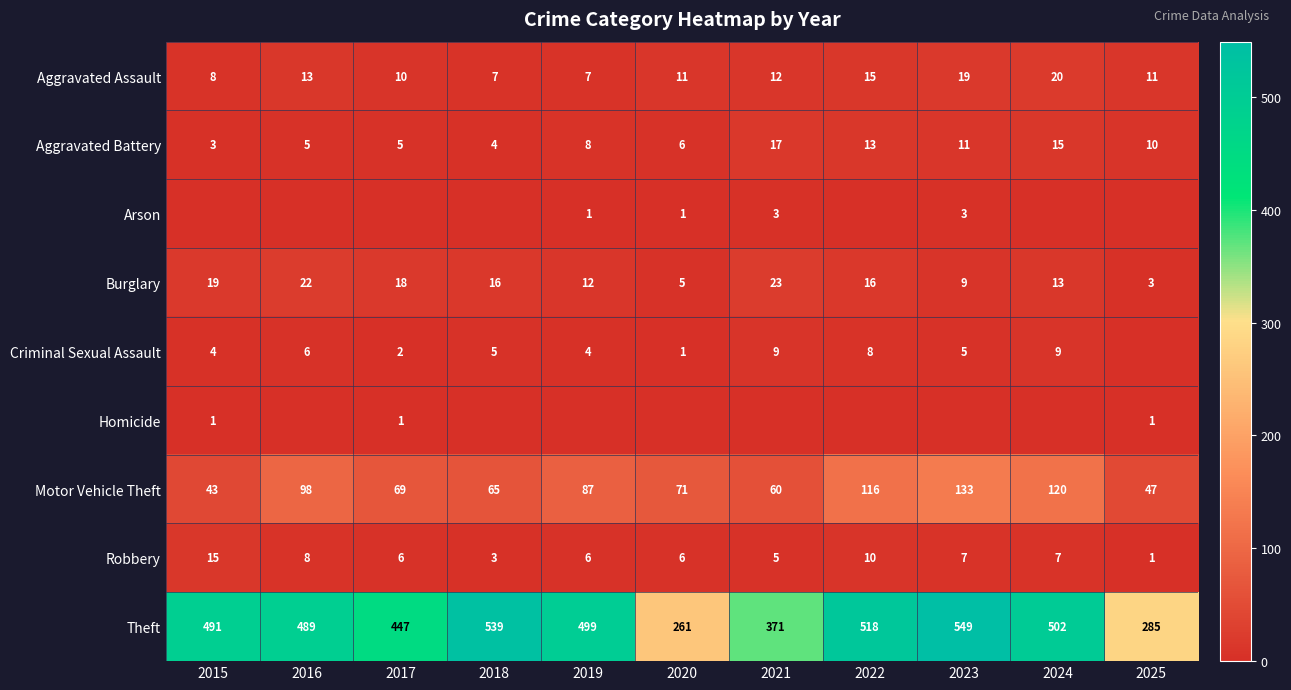

Read the Robbery value at 2021, to the nearest 5.

5